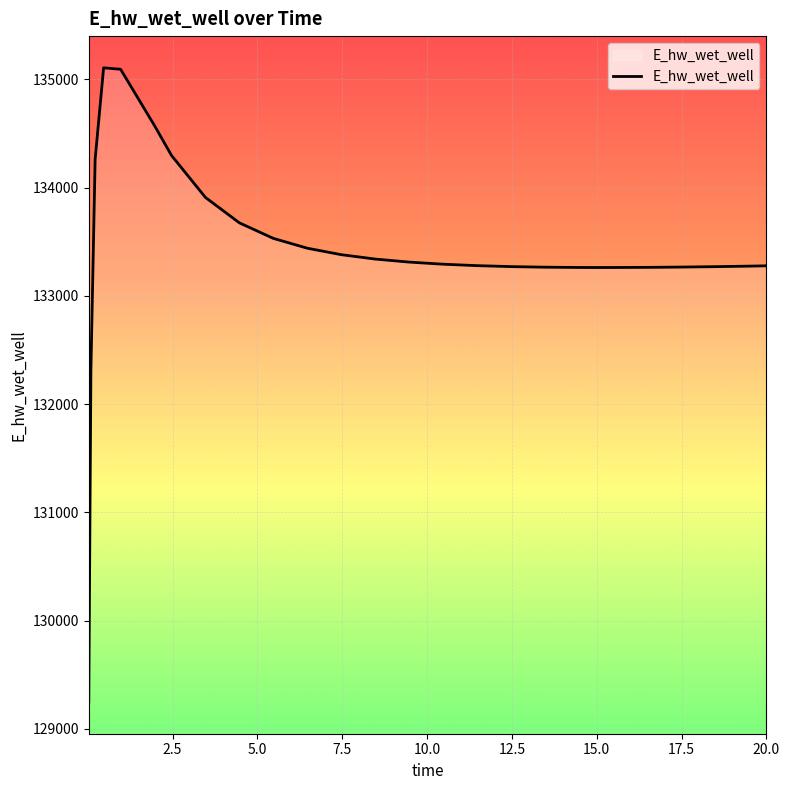

What is the difference between the maximum and minimum values?

5858.9